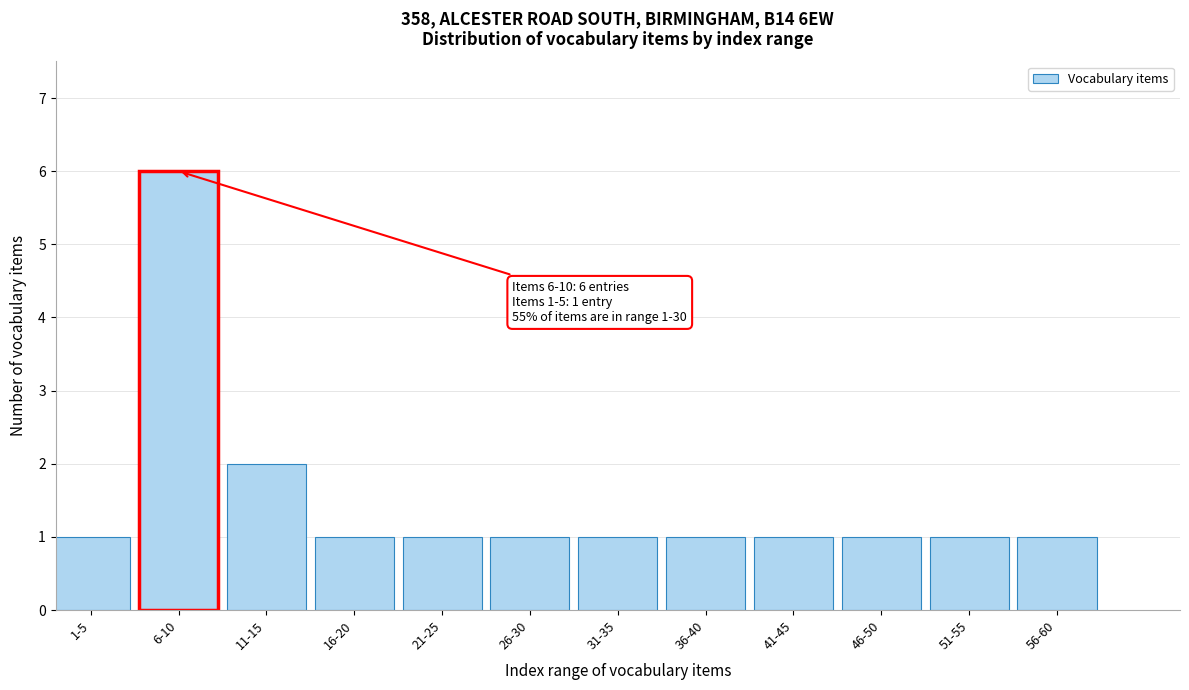

Reading left to right, list all the values displayed in this chart.

1	6	2	1	1	1	1	1	1	1	1	1